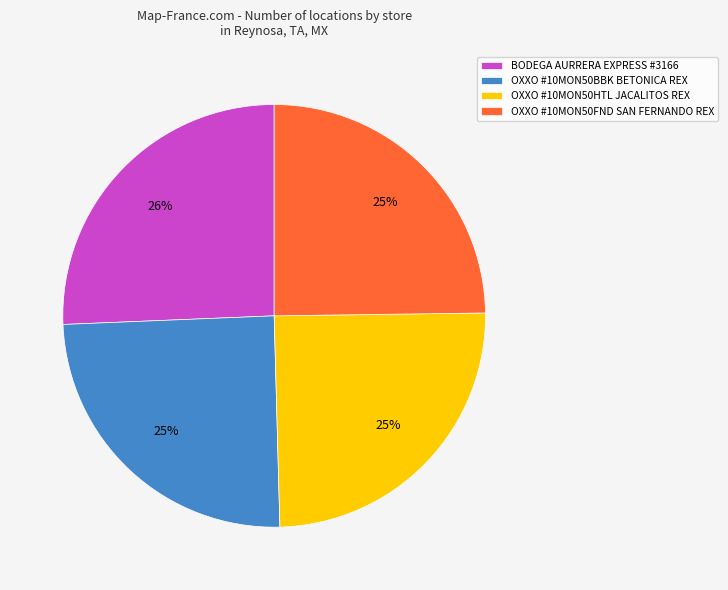

How many slices are in this pie chart?

4